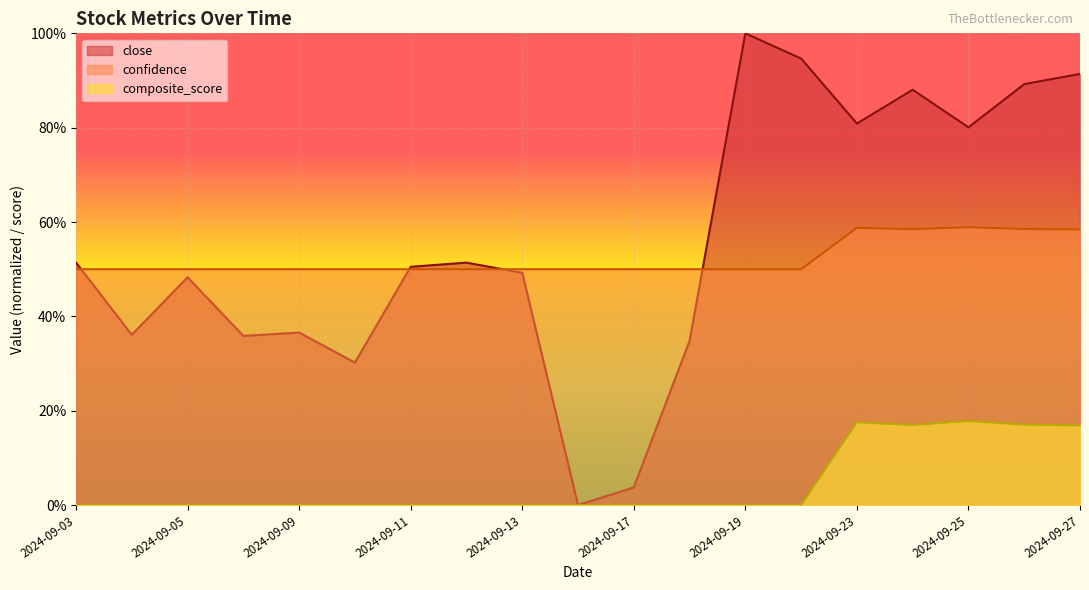

At 2024-09-06, list the series in order from smallest to largest.

composite_score, close, confidence